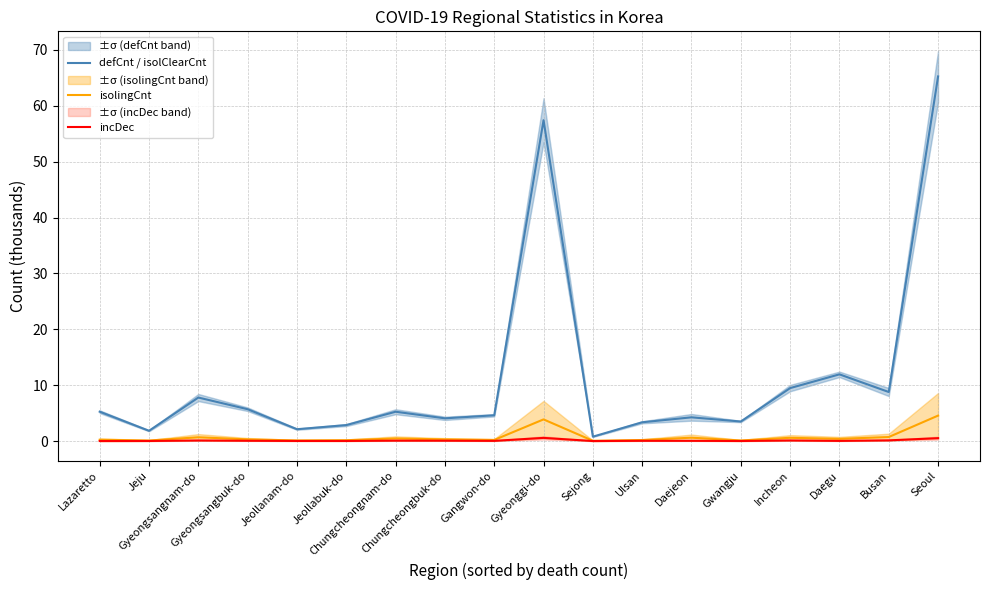

Is this an area chart (filled region under the line)?

No